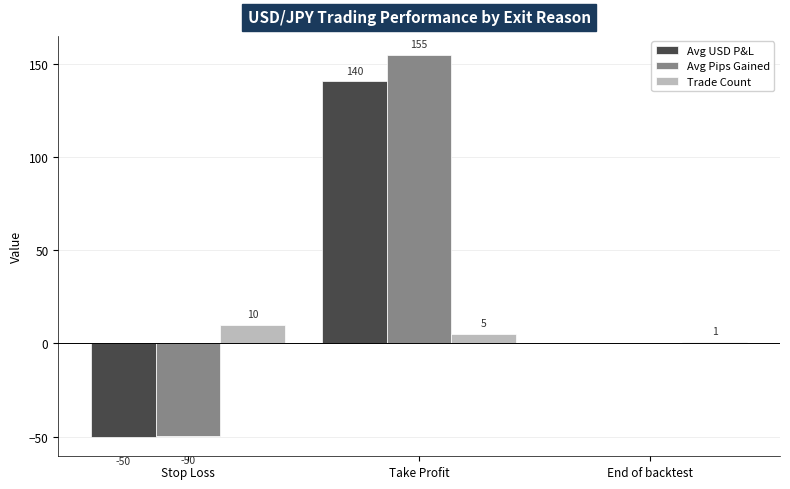

What is the spread (max minus min) of values at Take Profit?

149.6